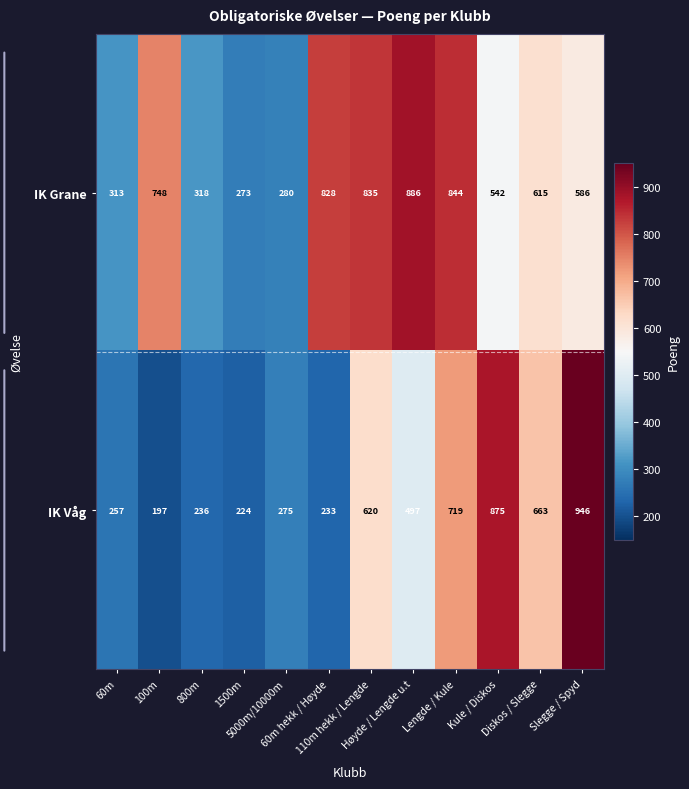

Which series has the largest range (max minus min)?

IK Våg